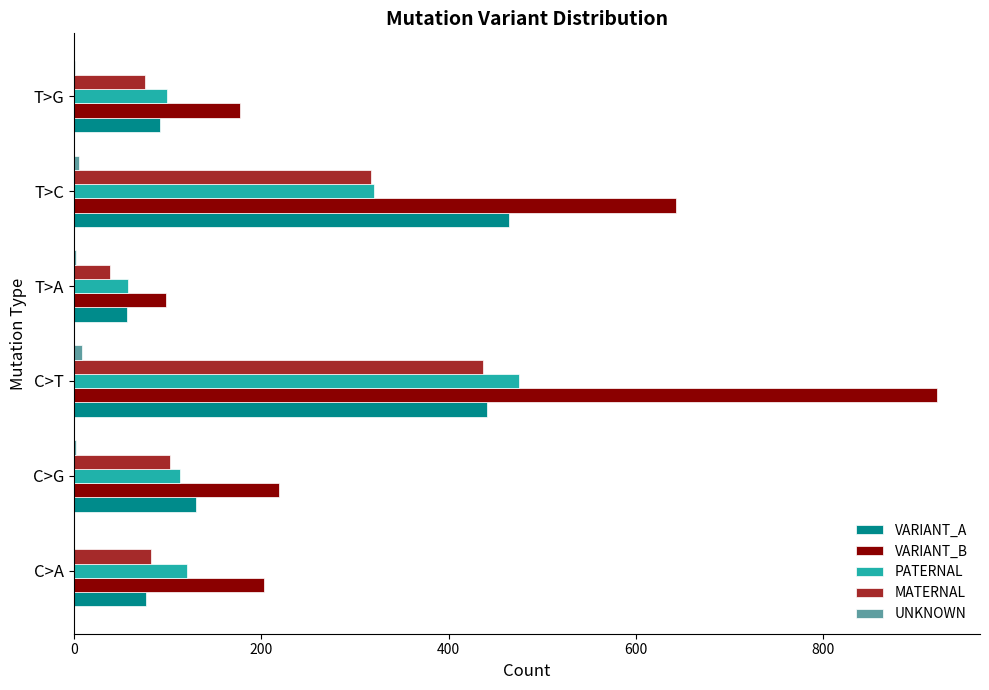

What is the sum of all VARIANT_A values?

1263